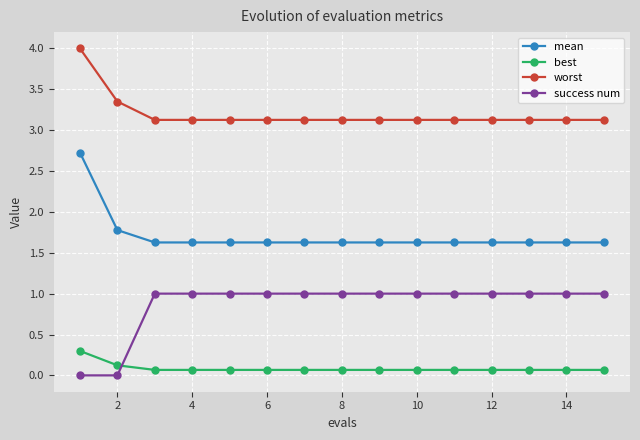

List the series in order of their peak value, lowest first.

best, success num, mean, worst